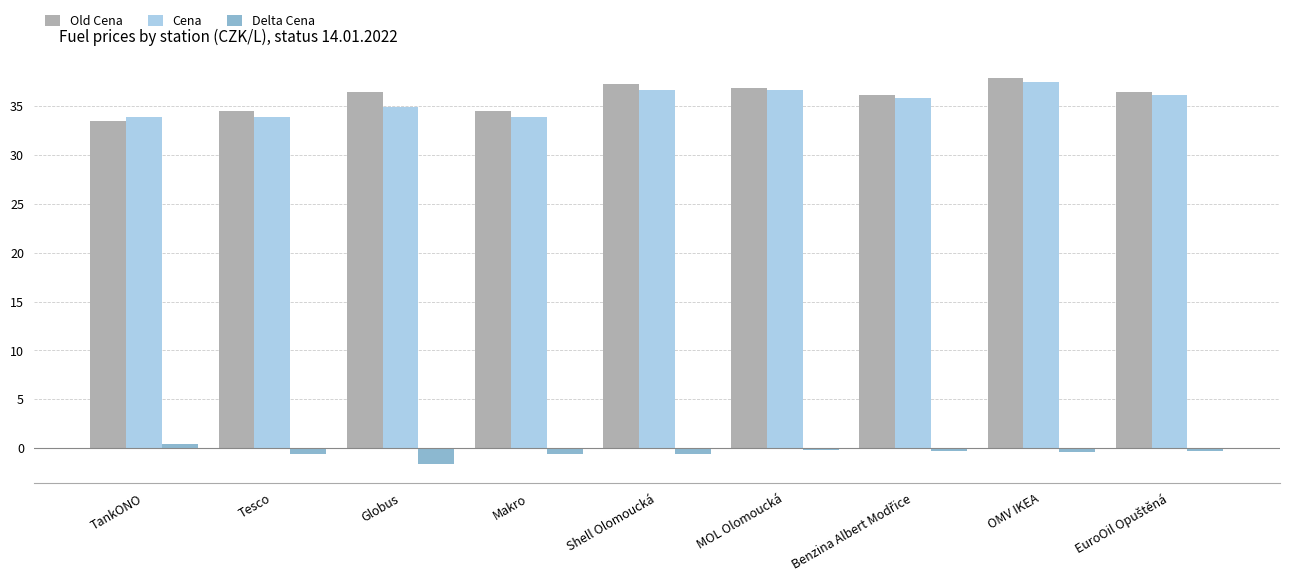

What is the sum of all Cena values?

319.6